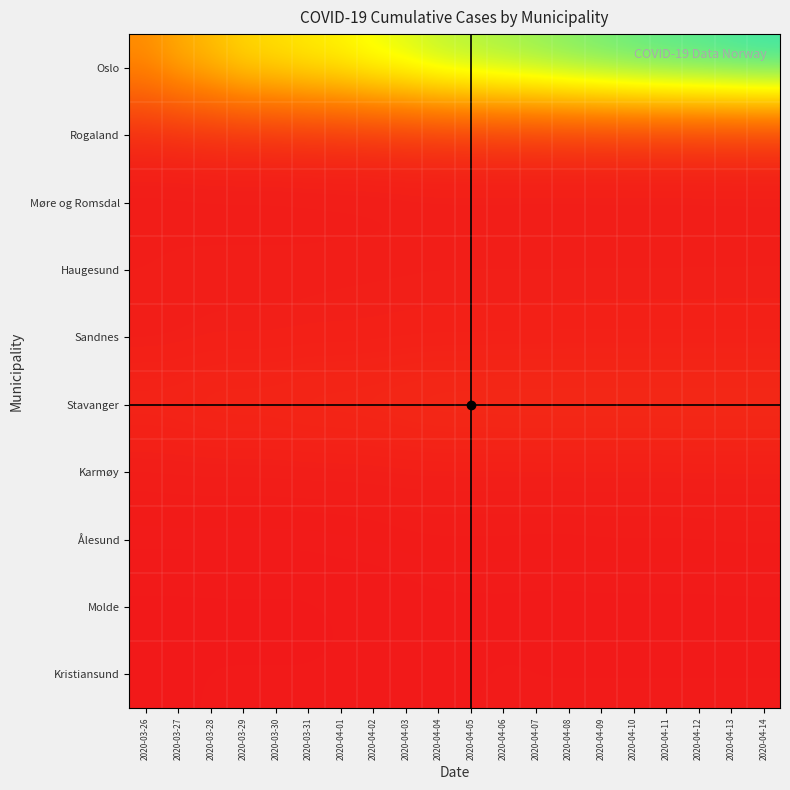

At which category is the sum across all series the highest?

2020-04-14